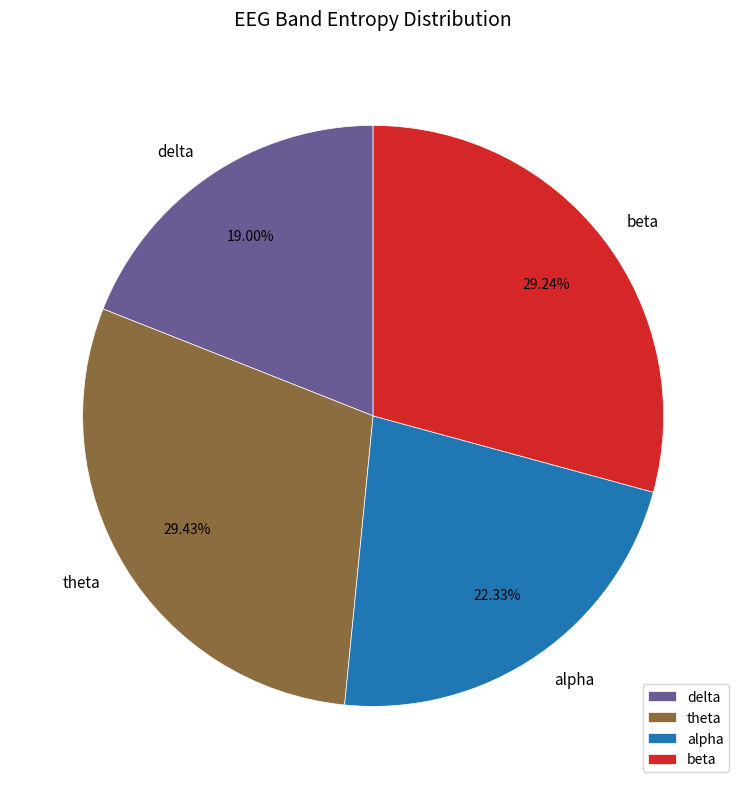

Does delta account for over 50% of the chart?

No